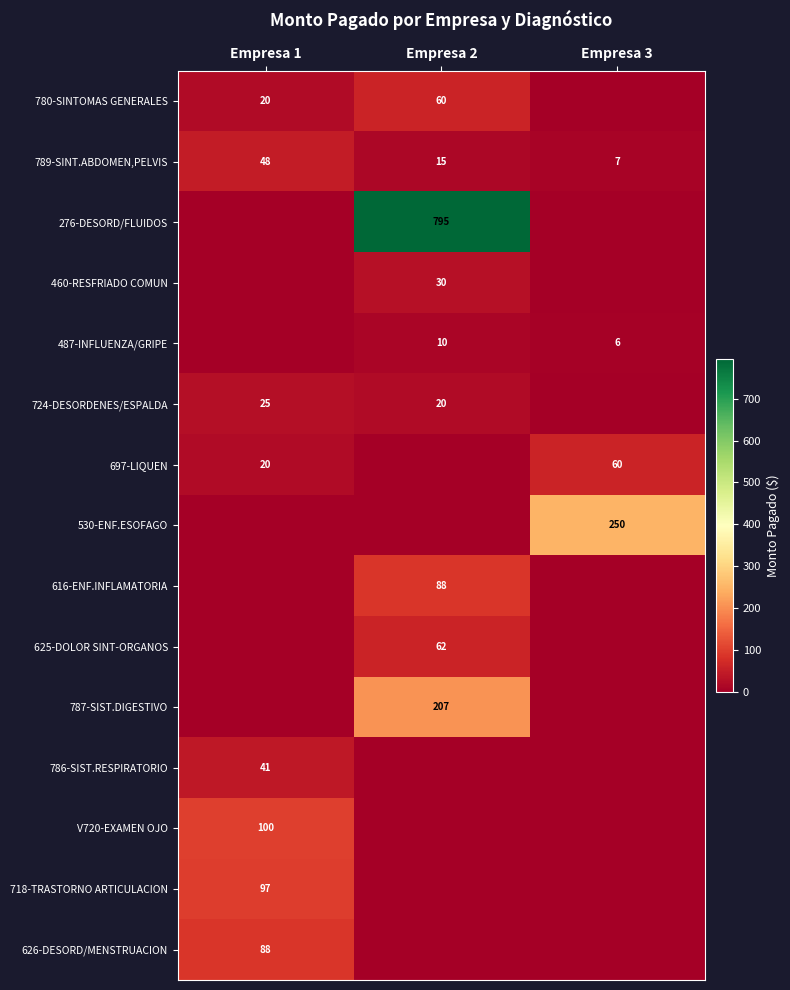

True or false: 789-SINT.ABDOMEN,PELVIS has a value of 26 at Empresa 1.

False